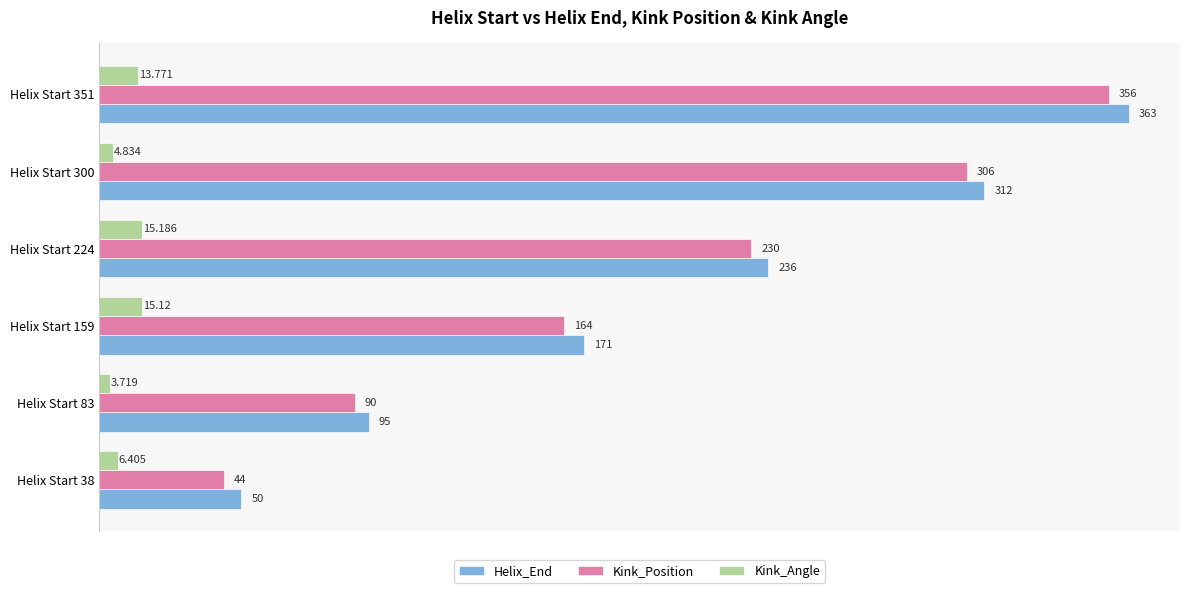

Rank the categories by Kink_Angle value from lowest to highest.

Helix Start 83, Helix Start 300, Helix Start 38, Helix Start 351, Helix Start 159, Helix Start 224